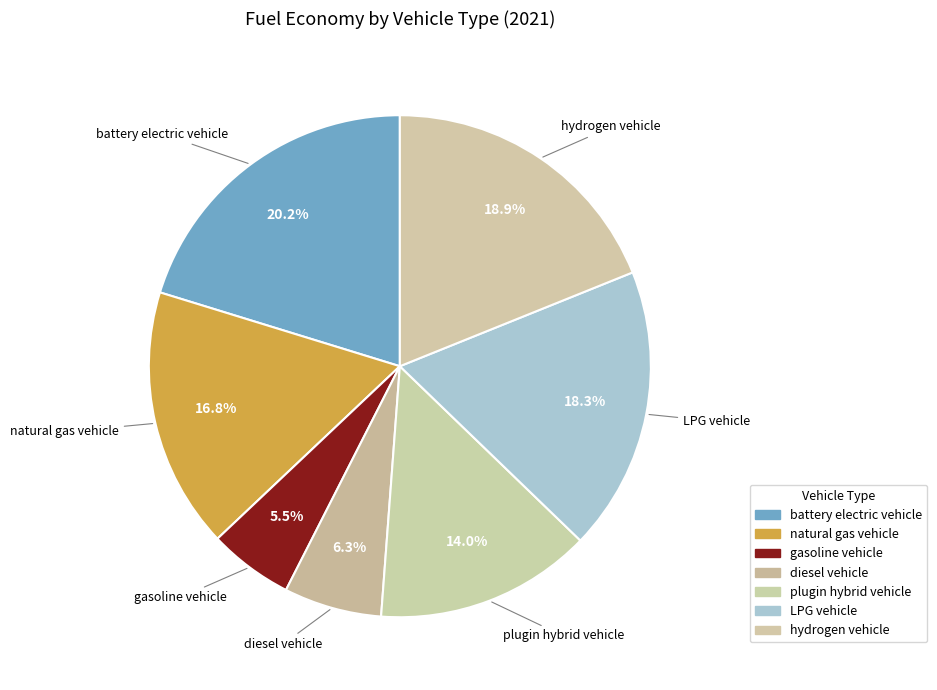

Do hydrogen vehicle and plugin hybrid vehicle together represent more than half of the pie?

No